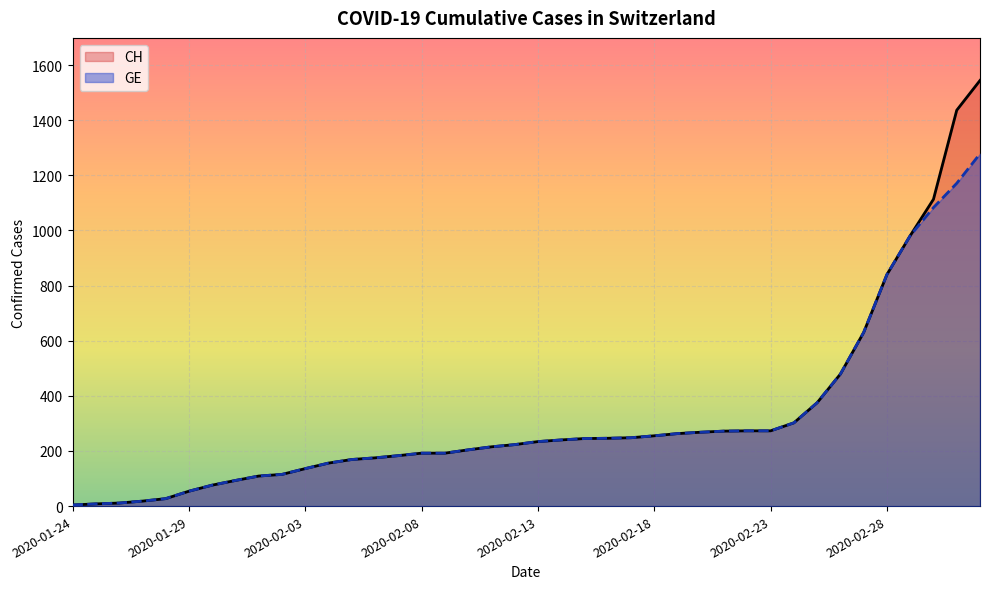

Reading left to right, list all the values displayed in this chart.

CH: 4	8	11	18	27	54	76	93	109	115	136	156	169	175	183	192	192	204	215	223	234	240	245	246	248	255	263	268	272	273	273	302	375	479	630	840	981	1113	1436	1544
GE: 4	8	11	18	27	54	76	93	109	115	136	156	169	175	183	192	192	204	215	223	234	240	245	246	248	255	263	268	272	273	273	302	375	479	630	840	981	1083	1171	1278